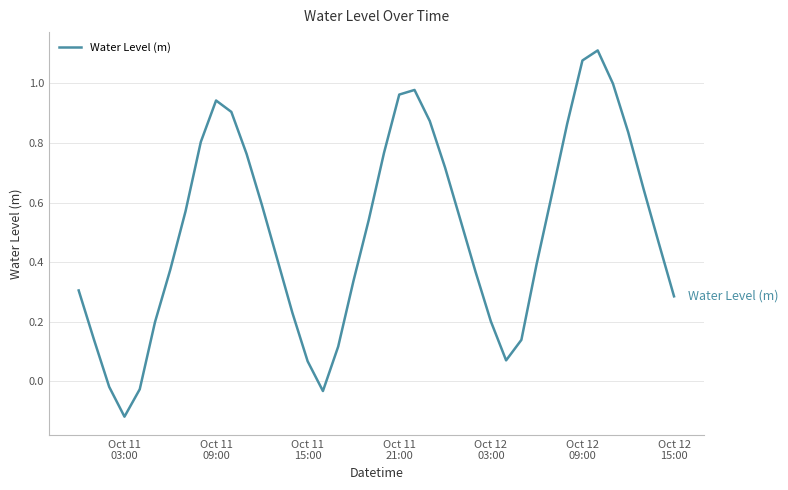

What is the difference between the maximum and minimum values?

1.2